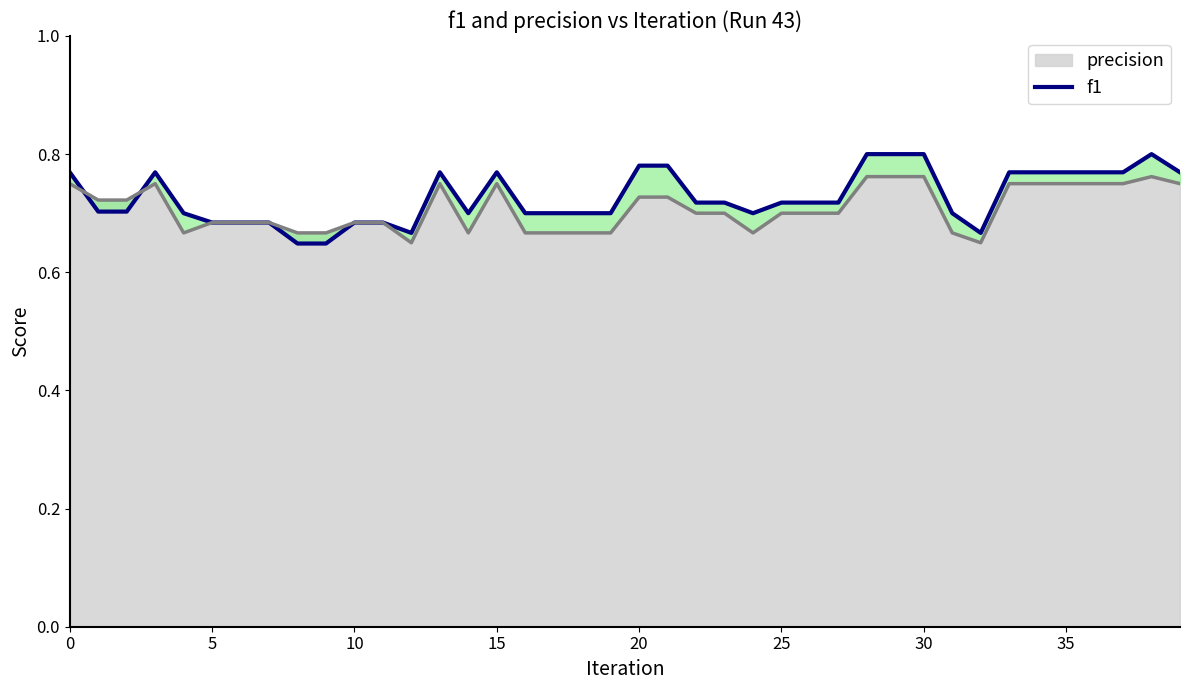

How many categories are shown in the chart?

40